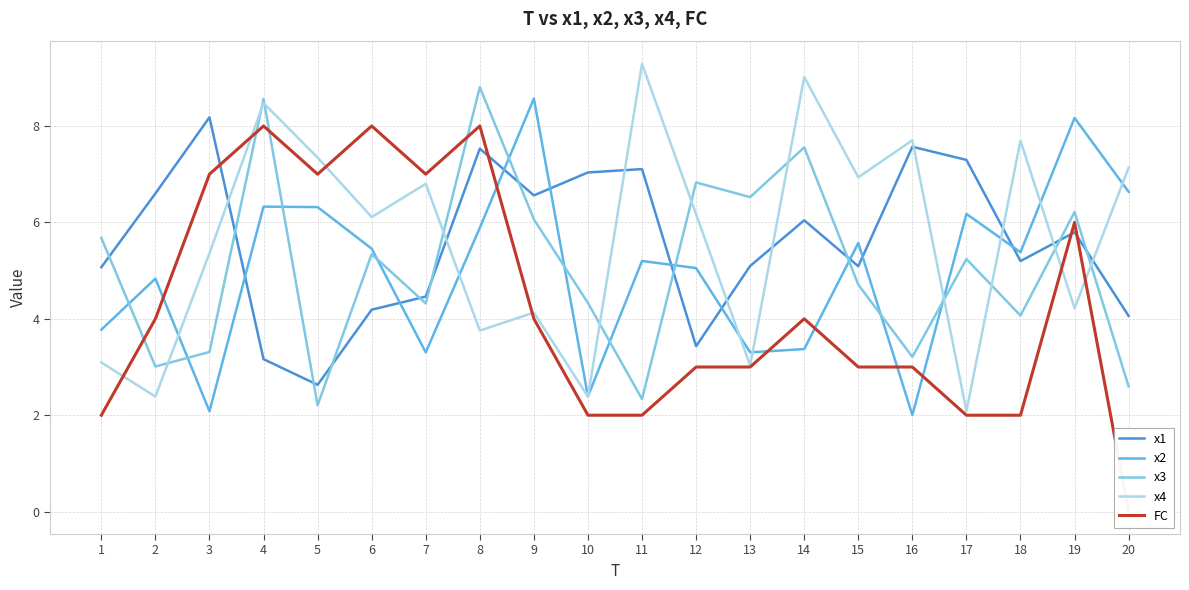

At which category does x3 reach its first local valley?

2